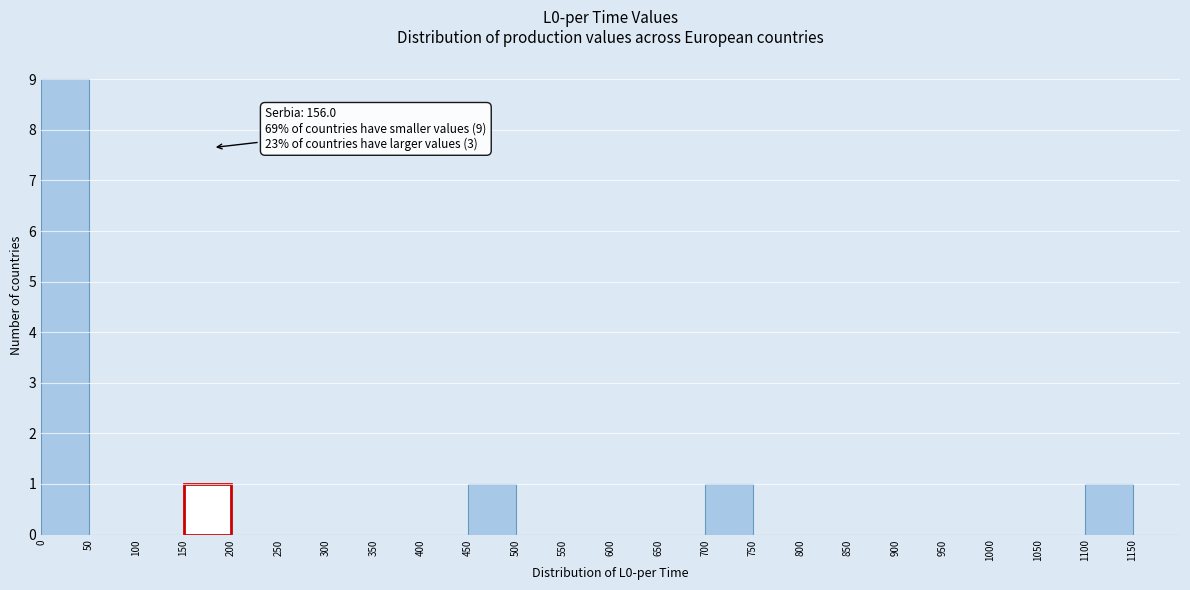

Over which range of the x-axis is the bar tallest?

0 to 50